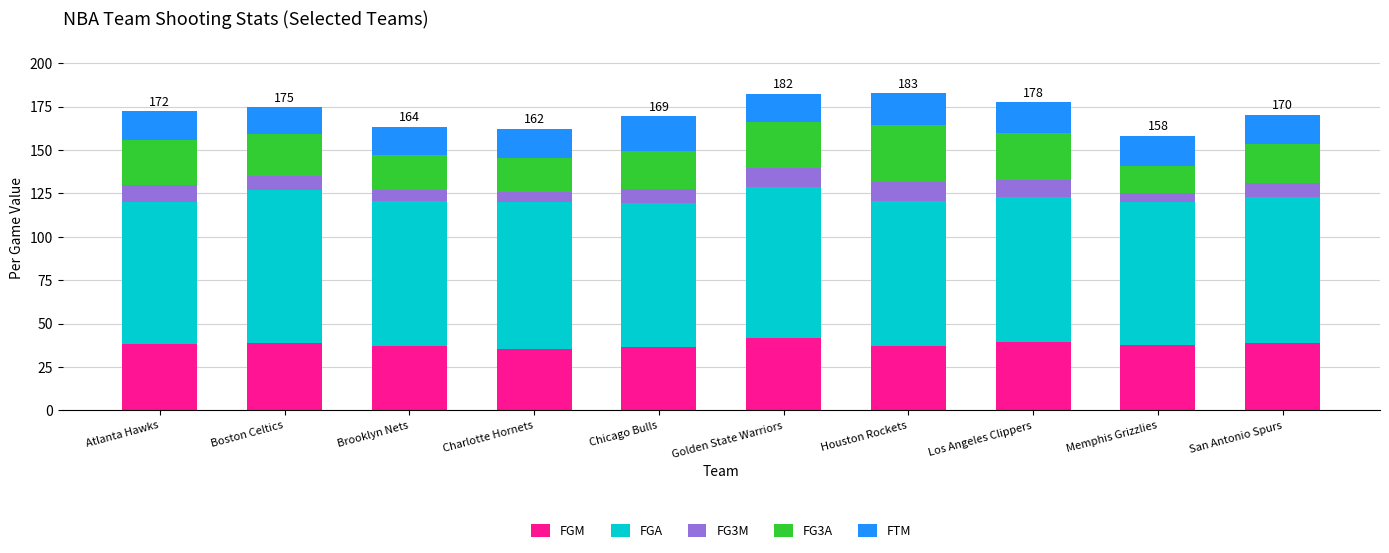

What is the lowest value of the FGM series?

35.5